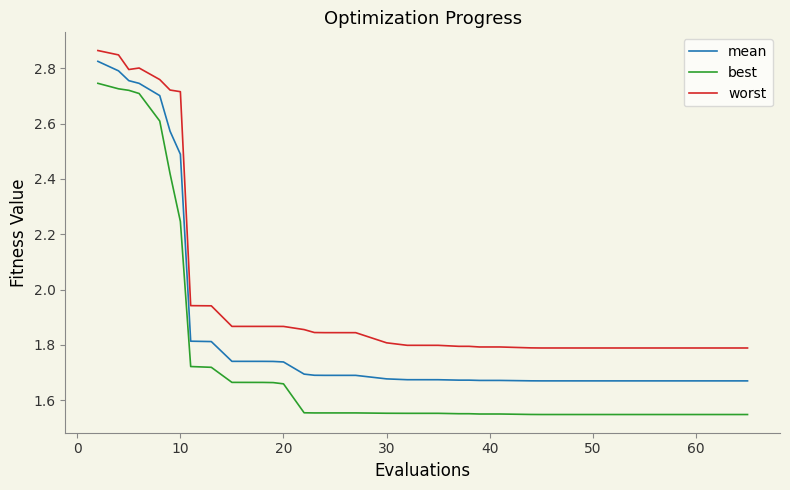

Which series has the largest range (max minus min)?

best